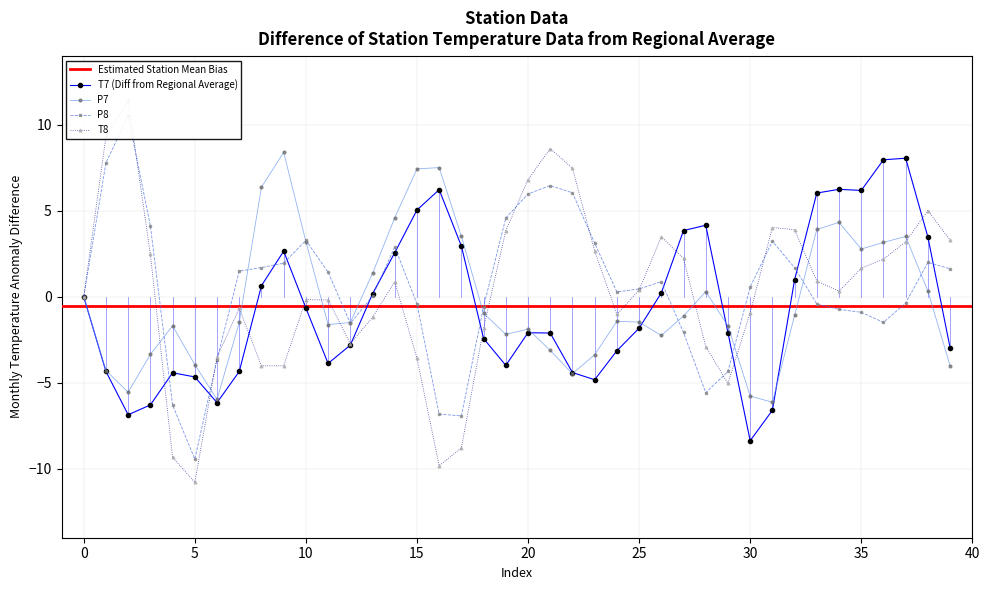

What is the highest value of the T7 (Diff from Regional Average) series?

8.1